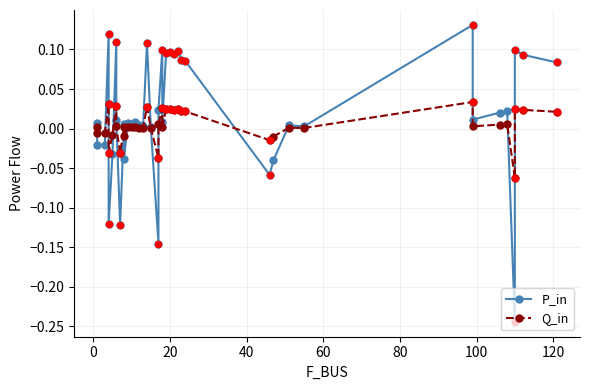

Which series reaches the minimum Y coordinate?

P_in